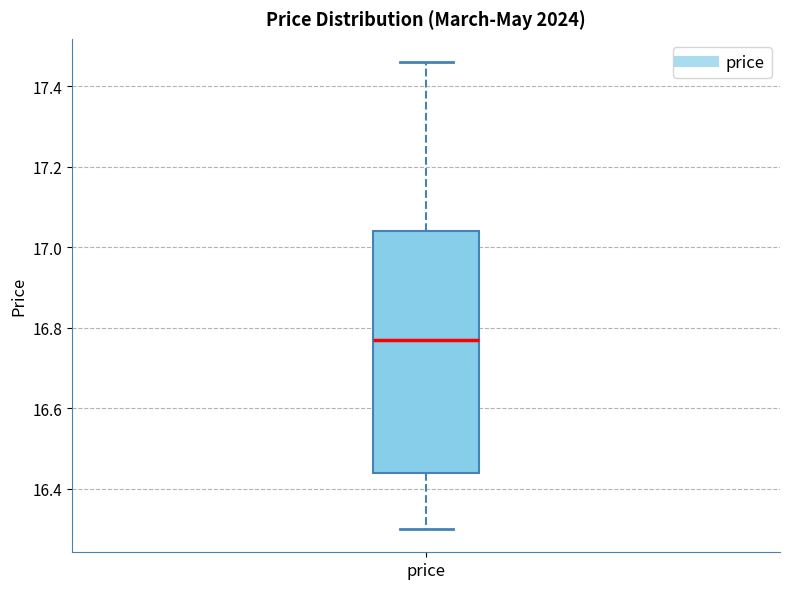

Where does the lower whisker of the box for price end on the y-axis? The values are not printed on the chart, so give them approximately, as read against the axis.

16.30